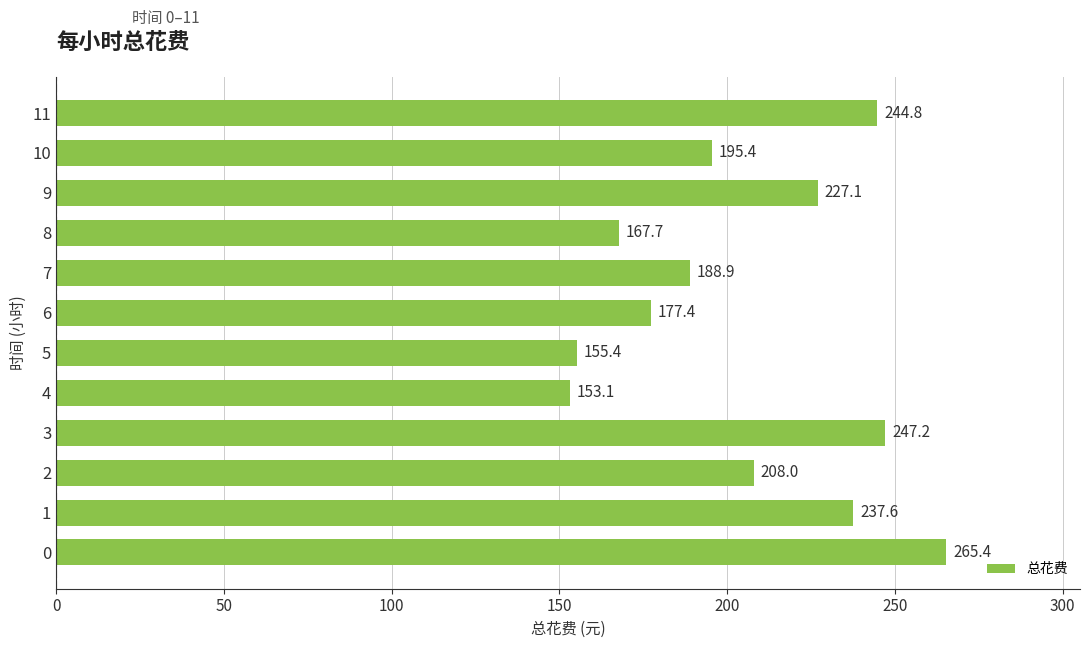

How many data points are less than 208?

6